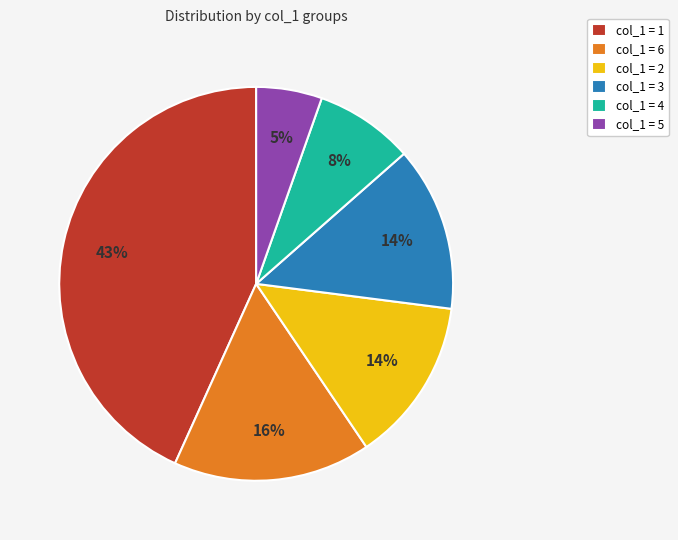

To the nearest percent, what is the difference between the col_1 = 5 and col_1 = 4 slice percentages?

3%